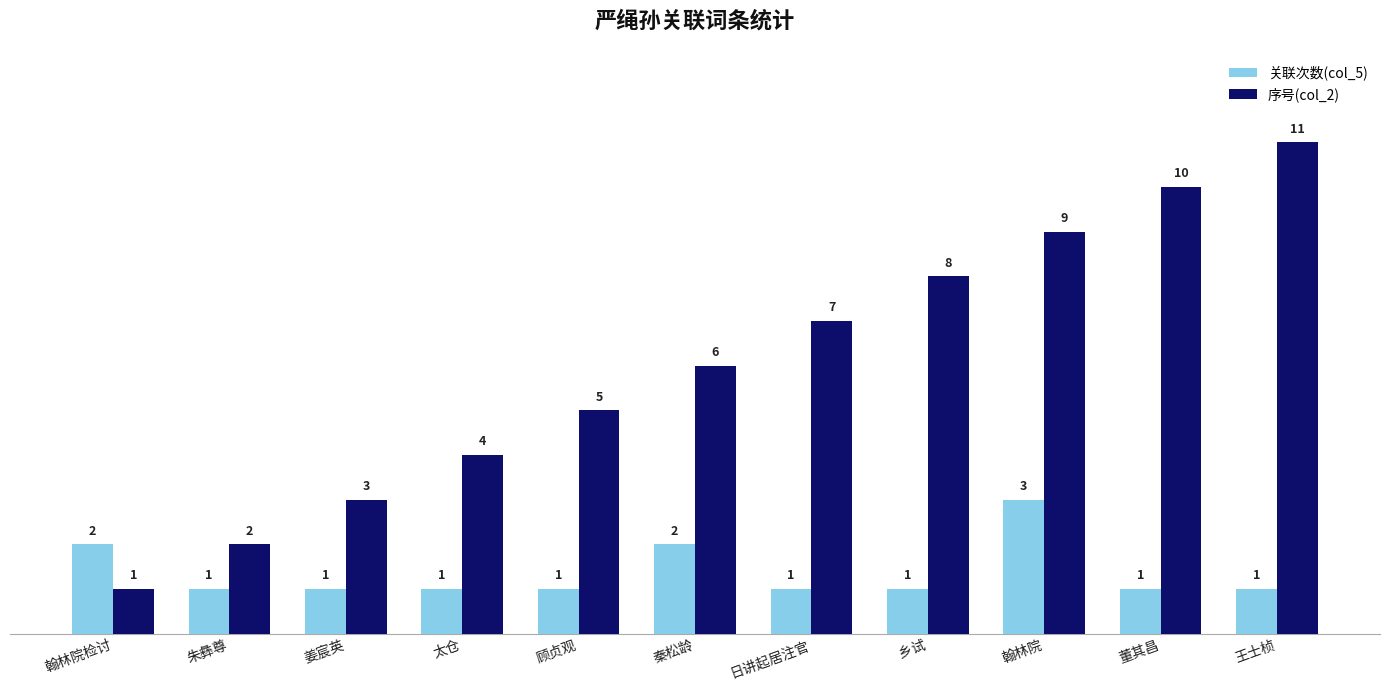

What is the label of the 6th bar from the right?

秦松龄